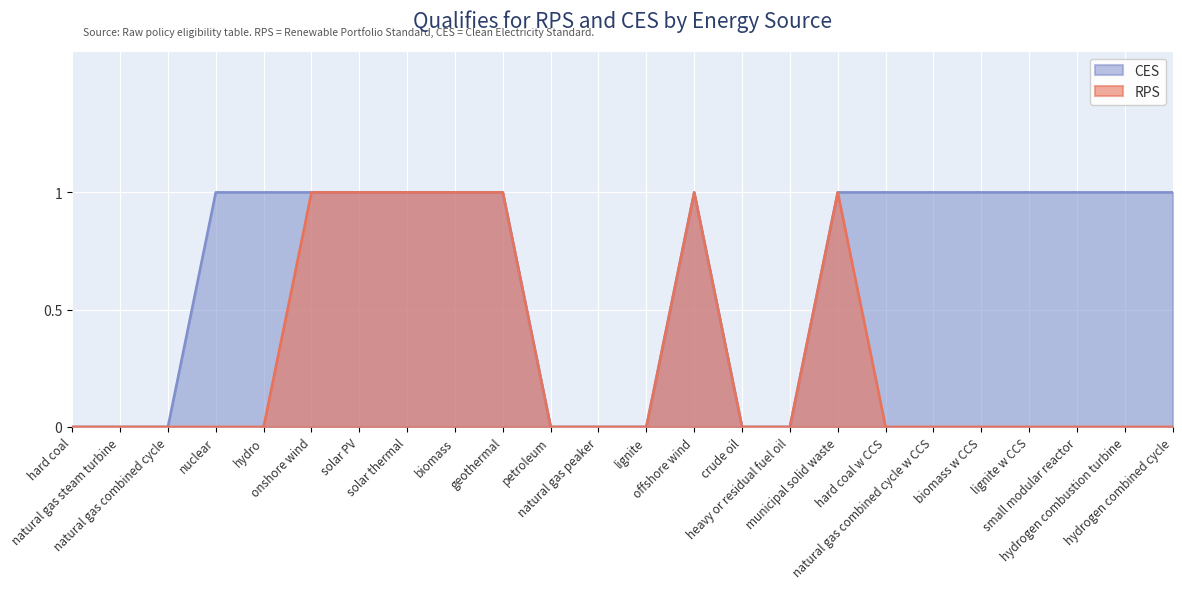

Reading left to right, extract all data points from this chart.

RPS: hard coal=0	natural gas steam turbine=0	natural gas combined cycle=0	nuclear=0	hydro=0	onshore wind=1	solar PV=1	solar thermal=1	biomass=1	geothermal=1	petroleum=0	natural gas peaker=0	lignite=0	offshore wind=1	crude oil=0	heavy or residual fuel oil=0	municipal solid waste=1	hard coal w CCS=0	natural gas combined cycle w CCS=0	biomass w CCS=0	lignite w CCS=0	small modular reactor=0	hydrogen combustion turbine=0	hydrogen combined cycle=0
CES: hard coal=0	natural gas steam turbine=0	natural gas combined cycle=0	nuclear=1	hydro=1	onshore wind=1	solar PV=1	solar thermal=1	biomass=1	geothermal=1	petroleum=0	natural gas peaker=0	lignite=0	offshore wind=1	crude oil=0	heavy or residual fuel oil=0	municipal solid waste=1	hard coal w CCS=1	natural gas combined cycle w CCS=1	biomass w CCS=1	lignite w CCS=1	small modular reactor=1	hydrogen combustion turbine=1	hydrogen combined cycle=1